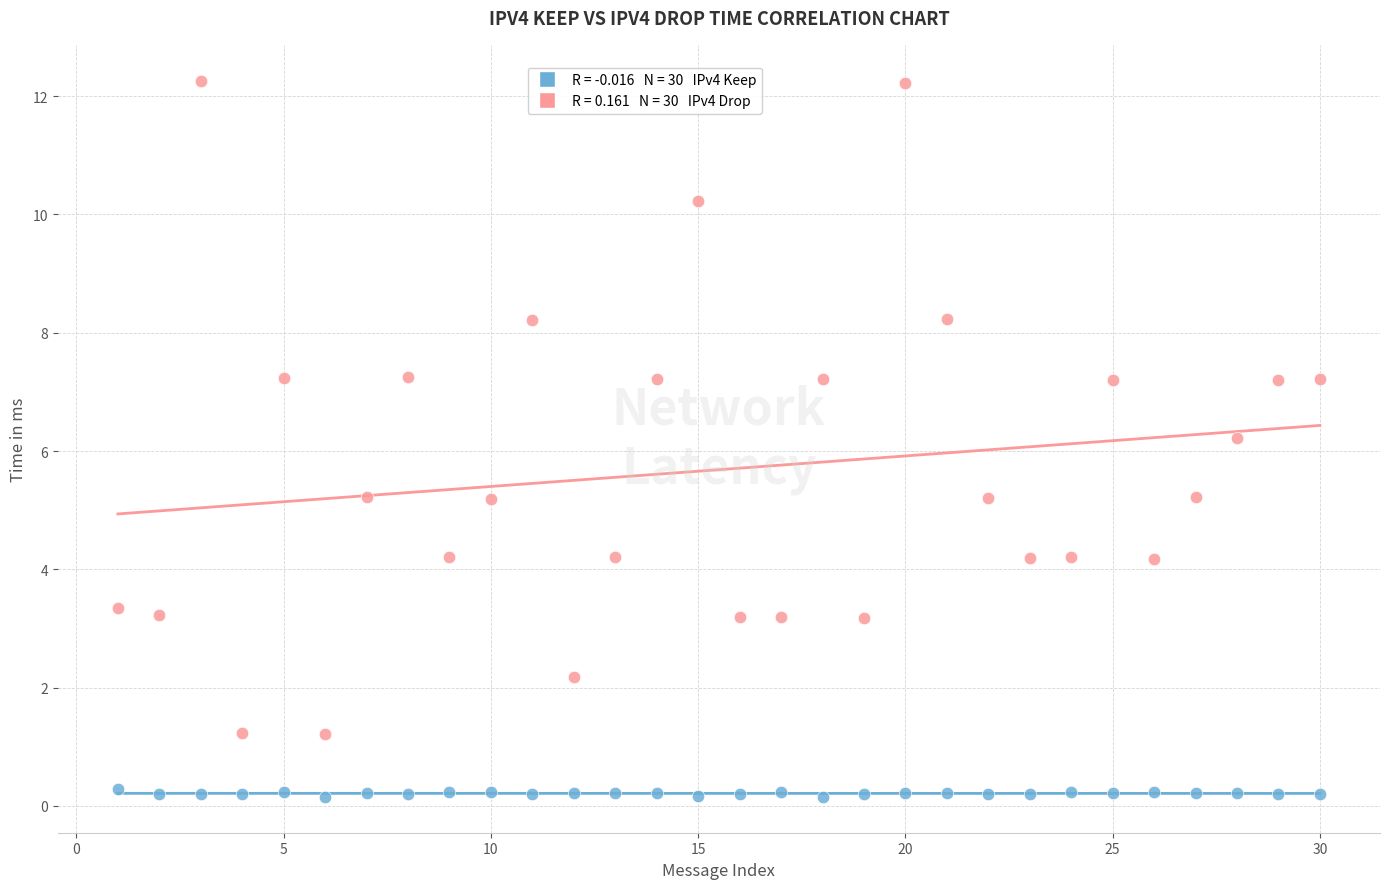

Across all data points, what is the range of X values (max minus min)?

29.0